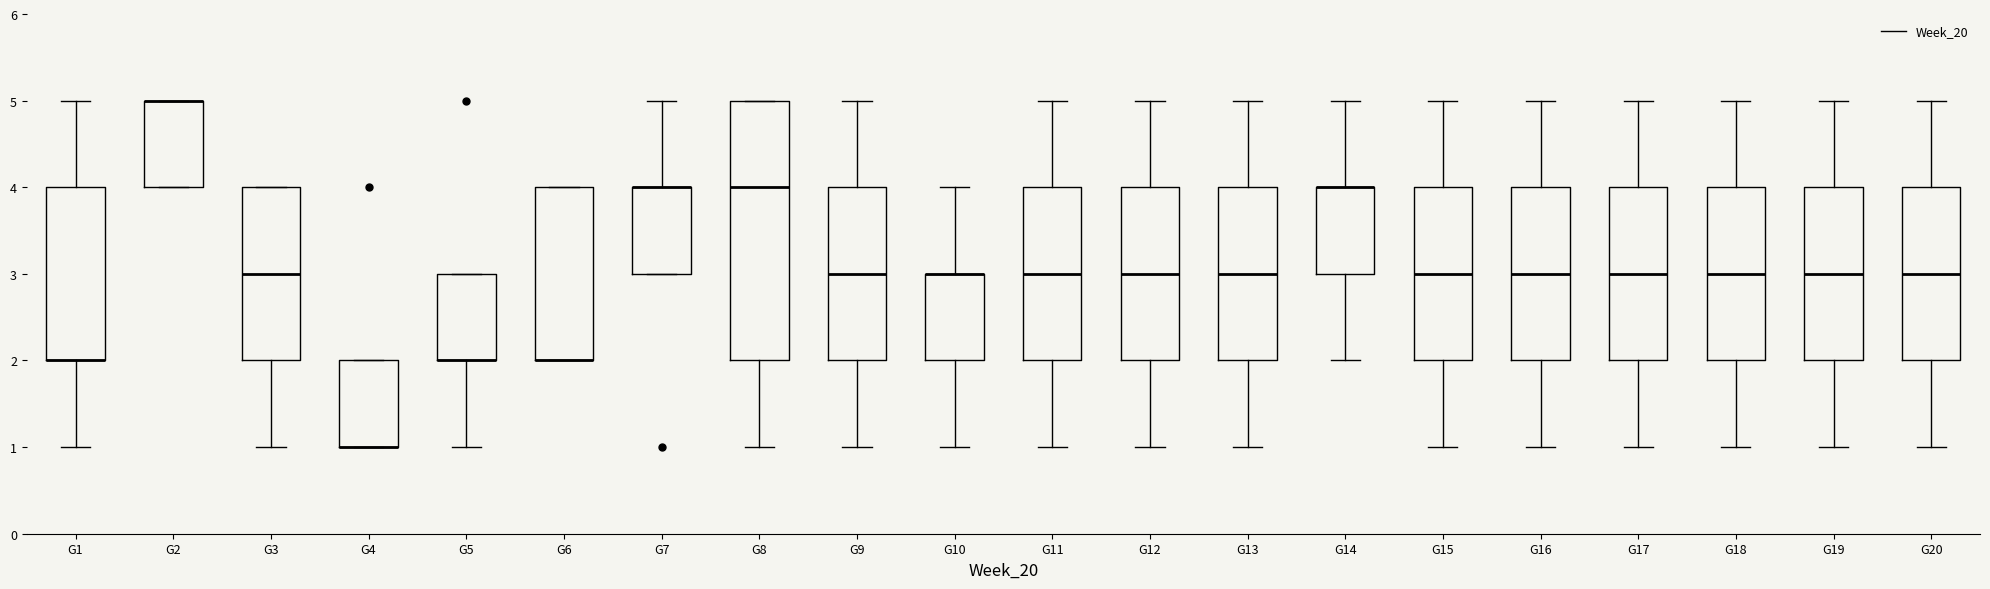

Where is the upper edge of the box for G6 on the y-axis? The values are not printed on the chart, so give them approximately, as read against the axis.

4